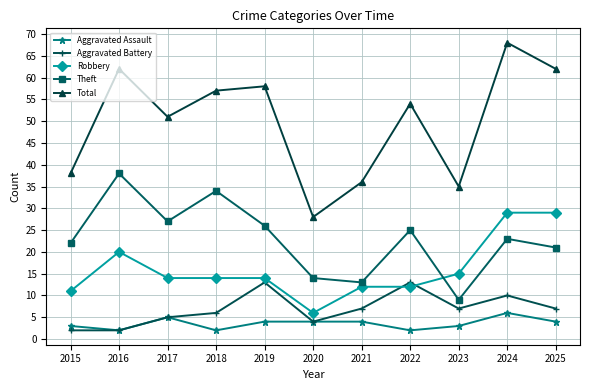

What is the value of the Theft point at the 10th from the left?

23